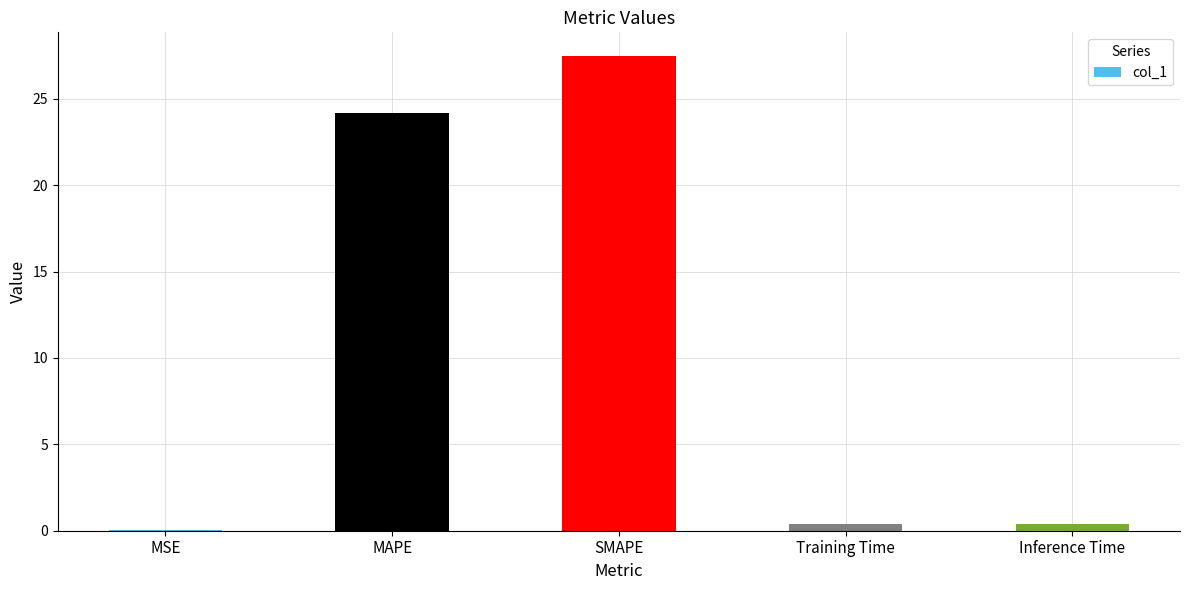

Between MAPE and Inference Time, which is larger?

MAPE